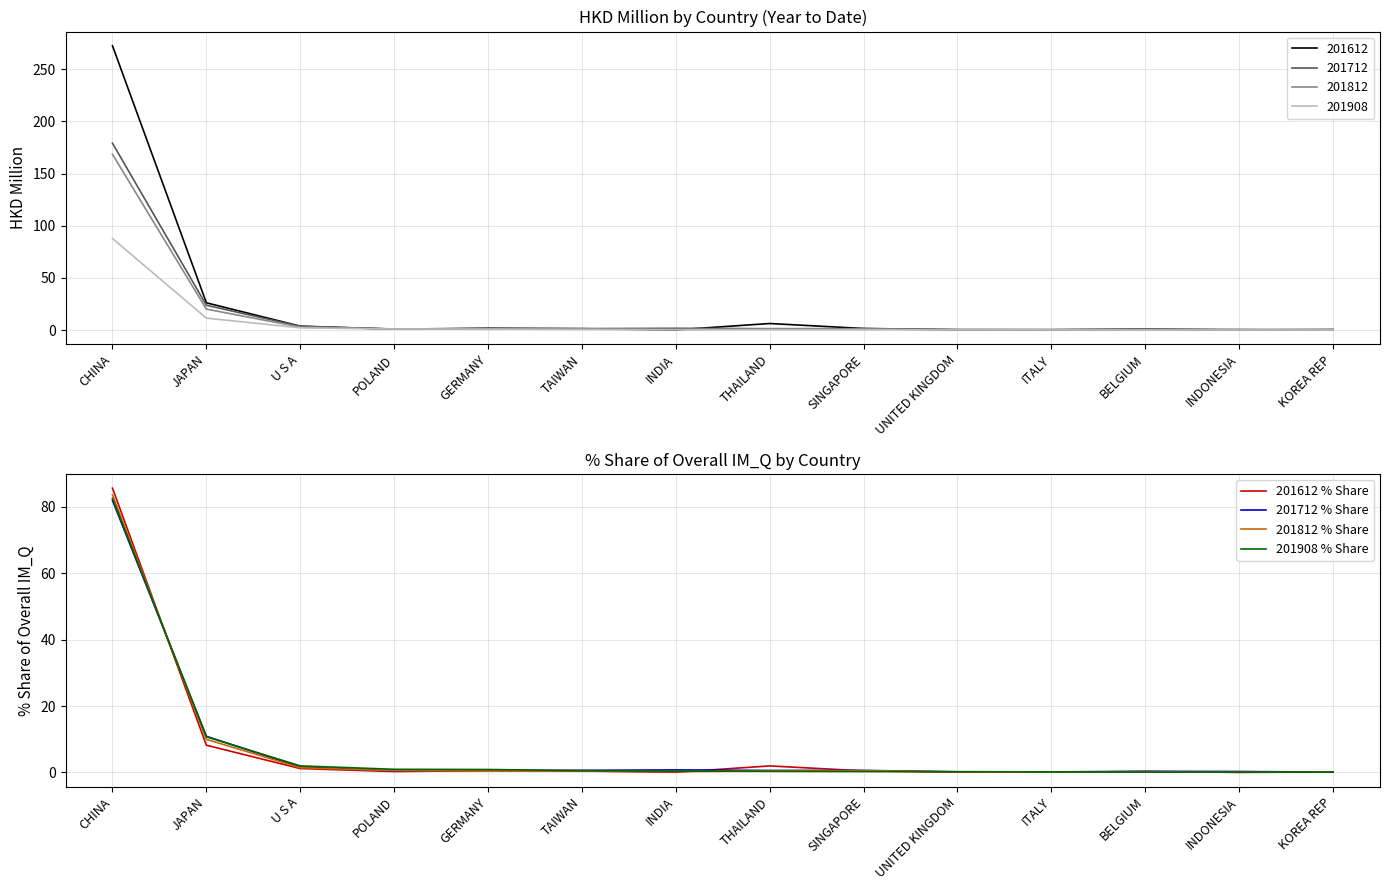

Which series has the largest range (max minus min)?

201612 % Share